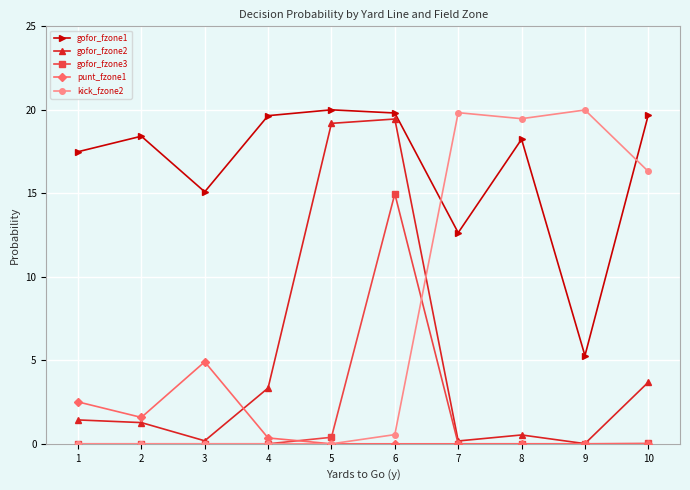

How many times do gofor_fzone1 and kick_fzone2 cross each other?

2